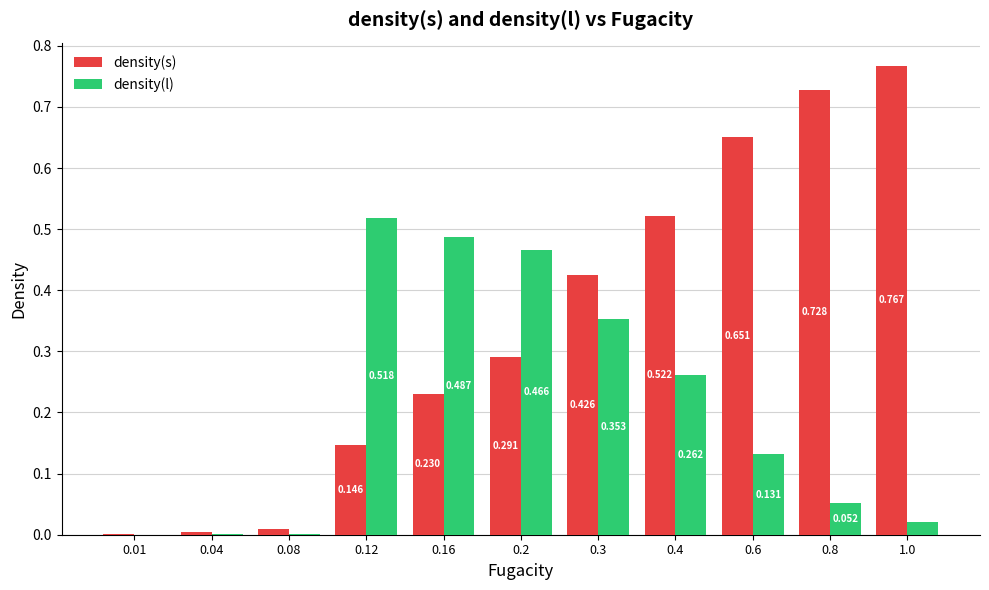

Between 0.3 and 0.8, which series saw the biggest shift?

density(s)